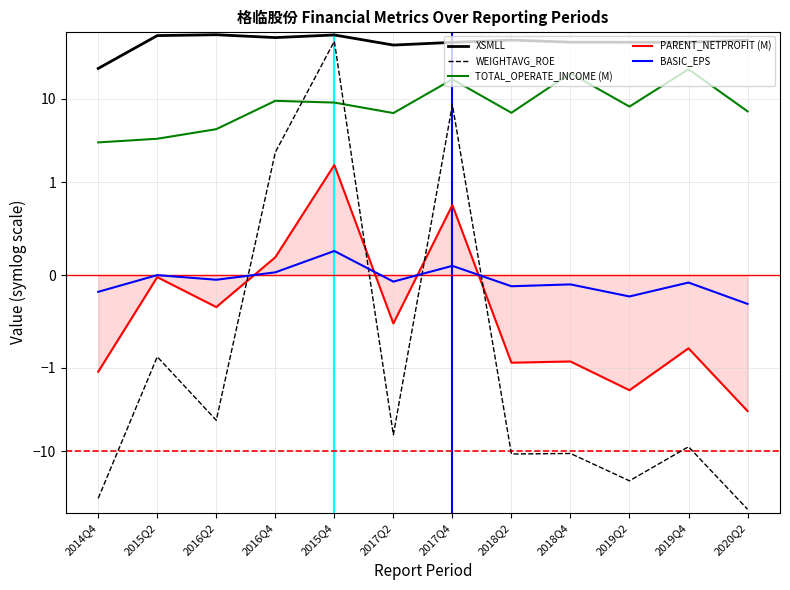

After their last crossing, which series has the higher values: WEIGHTAVG_ROE or BASIC_EPS?

BASIC_EPS